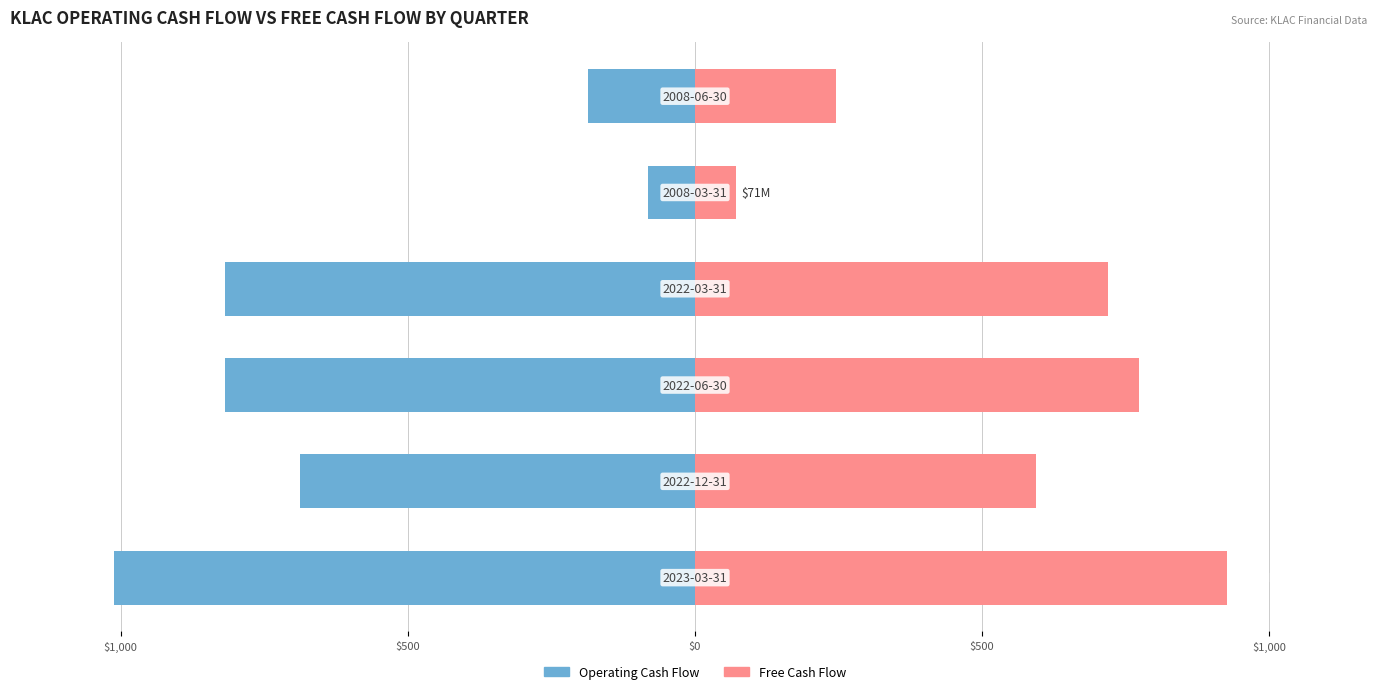

What is the difference between the maximum and minimum values in the Free Cash Flow series?

854.7